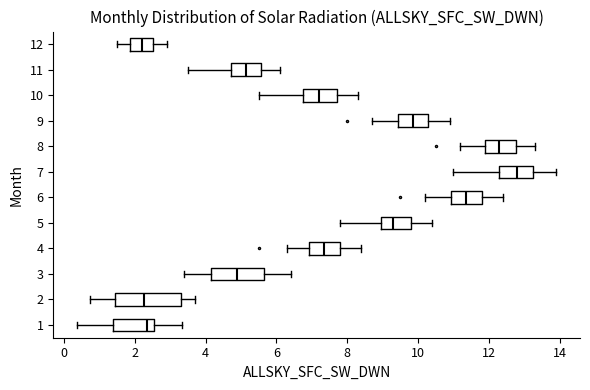

Where does the right whisker of the box at y = 6 end on the x-axis? The values are not printed on the chart, so give them approximately, as read against the axis.

12.4